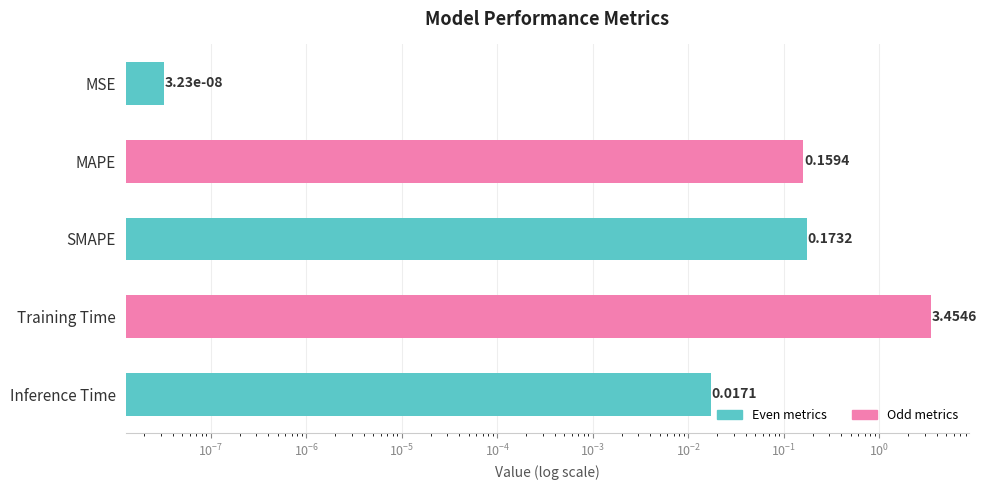

Reading left to right, list all the values displayed in this chart.

0.0	0.2	0.2	3.5	0.0